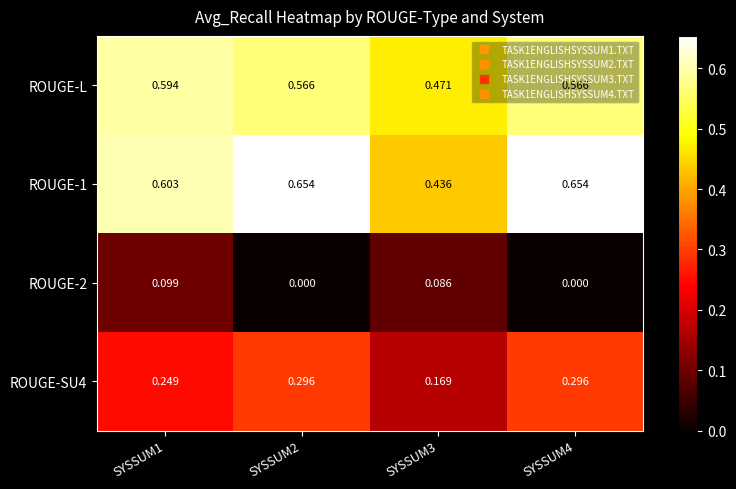

Is the value of ROUGE-L at SYSSUM2 greater than the value of ROUGE-SU4 at SYSSUM3?

Yes